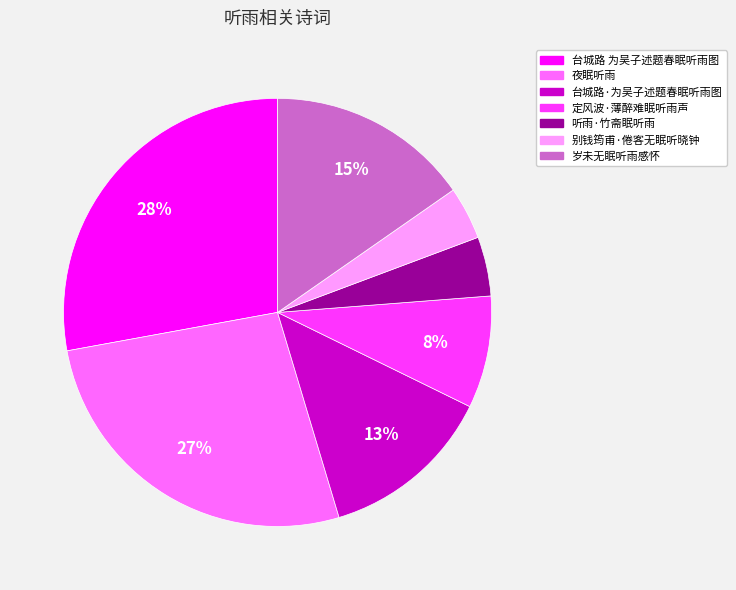

To the nearest percent, what is the average slice percentage?

14%